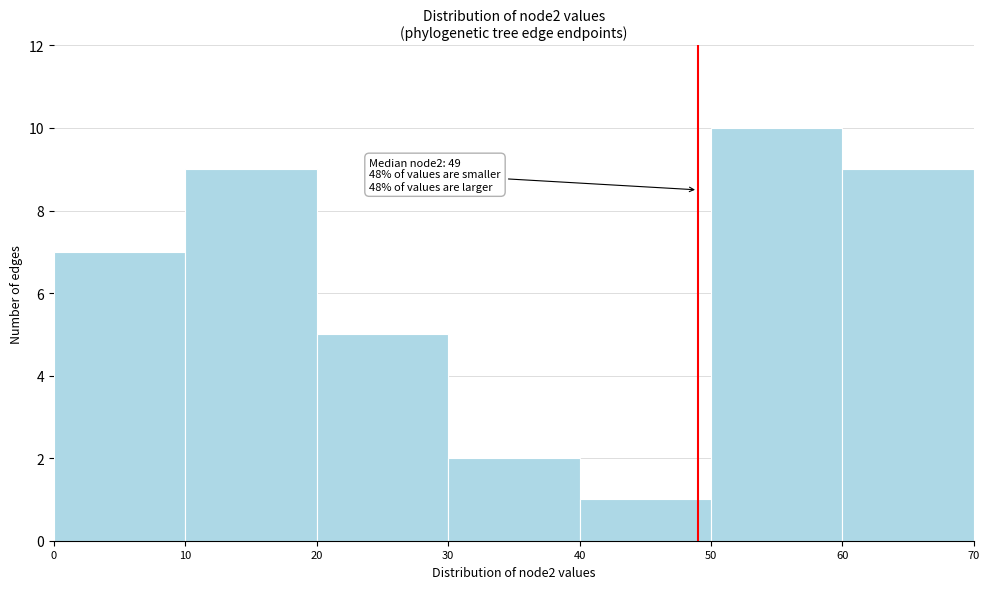

Over which range of the x-axis is the bar tallest?

50 to 60